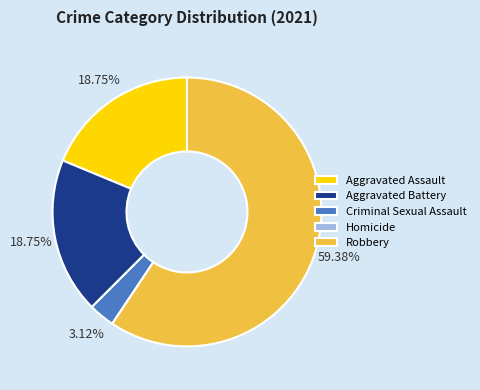

Is the sum of Robbery and Aggravated Assault greater than half?

Yes